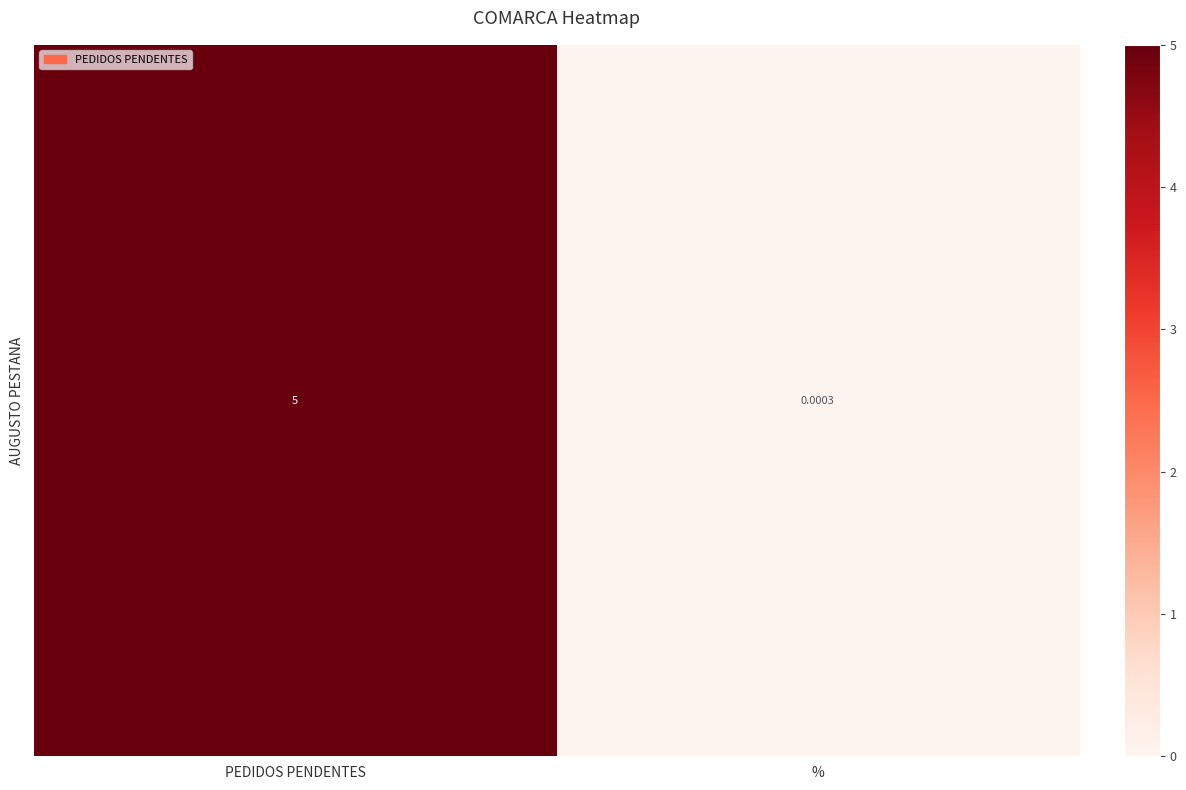

At which label is the value closest to 2?

%